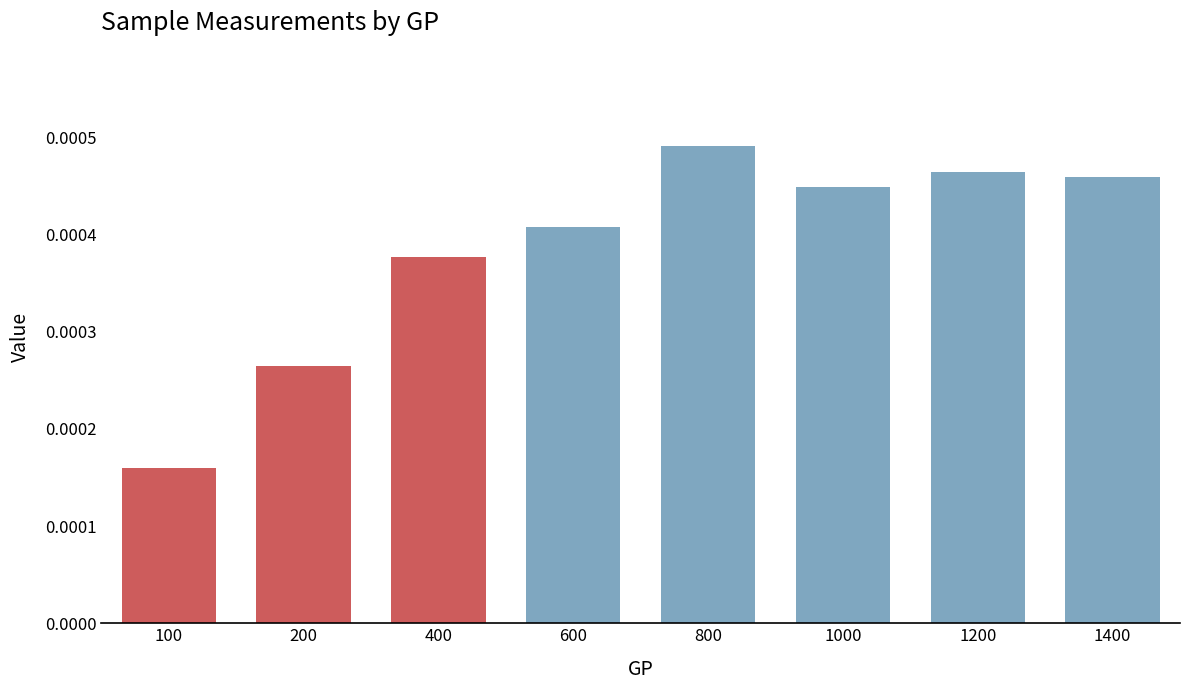

Count the number of categories in the chart.

8